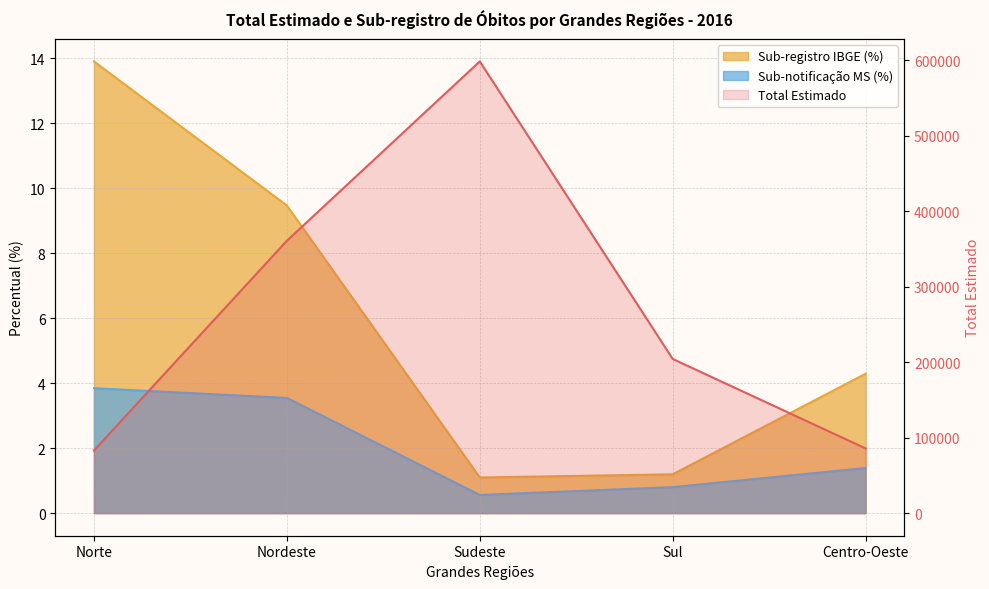

How many interior local peaks does the Total Estimado series have?

1